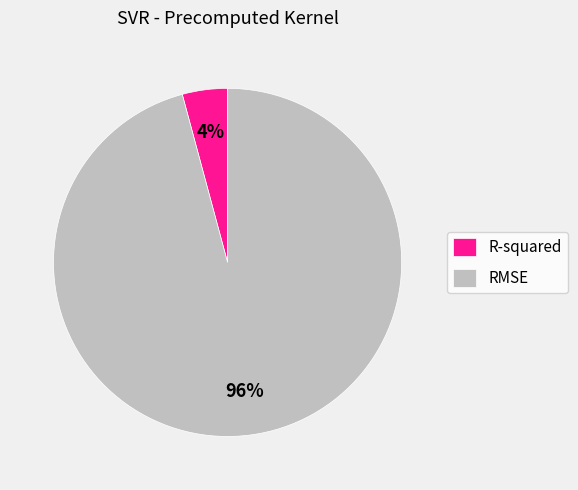

How many segments does this pie chart have?

2